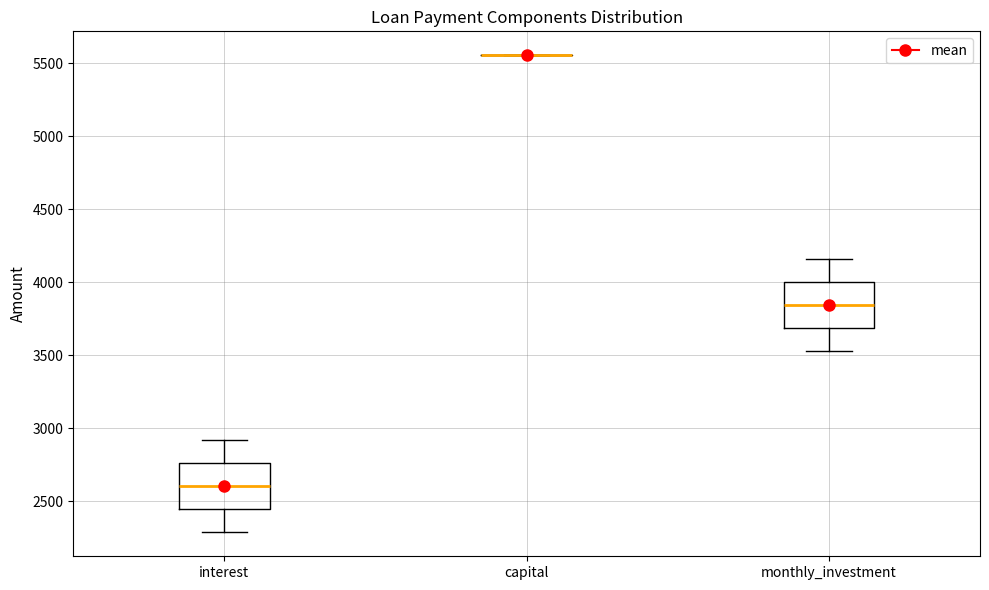

Reading left to right, transcribe this box plot: for each box, give where its median line is, the range the box spans, and where its two whiskers end, as read against the y-axis. The values are not printed on the chart, so give them approximately, as read against the axis.

interest: median 2600, box 2450 to 2750, whiskers 2300 to 2900
capital: box collapsed to a line at 5550, whiskers 5550 to 5550
monthly_investment: median 3850, box 3700 to 4000, whiskers 3550 to 4150